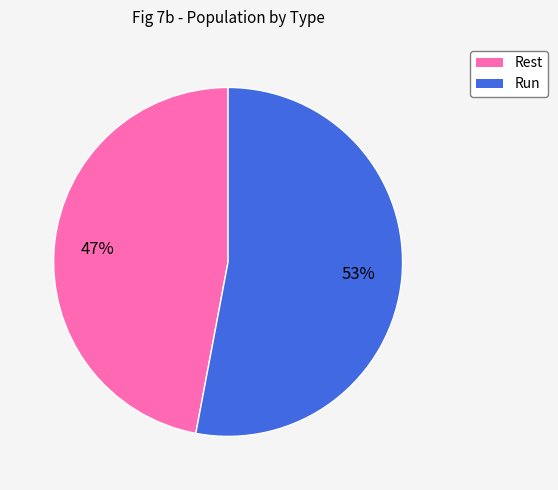

The Run slice represents 58% of the pie. True or false?

False